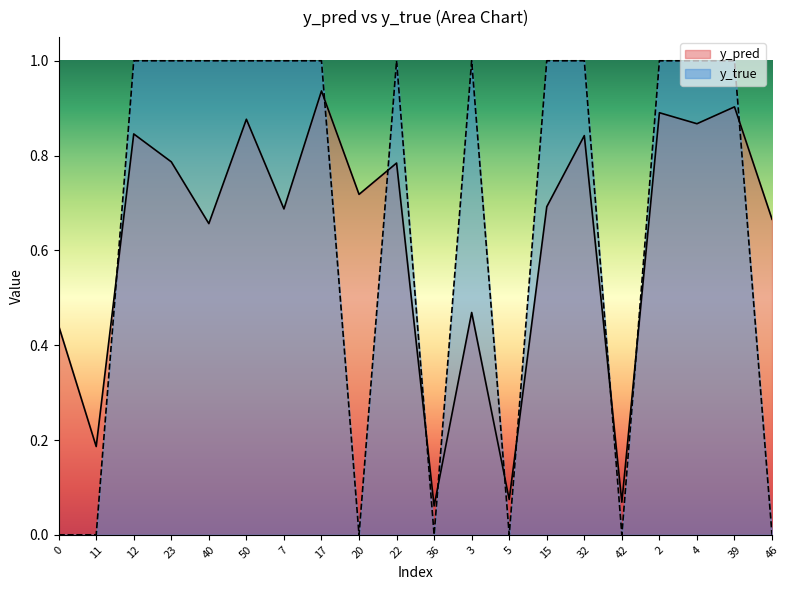

What is the spread (max minus min) of values at 4?

0.1